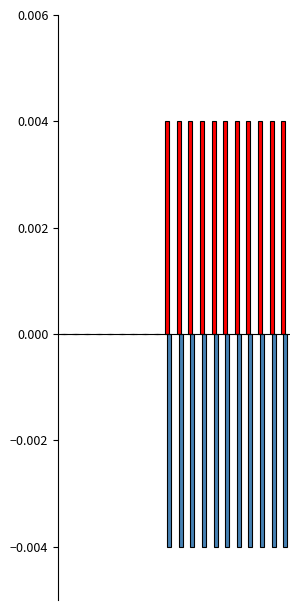

Count the number of categories in the chart.

20